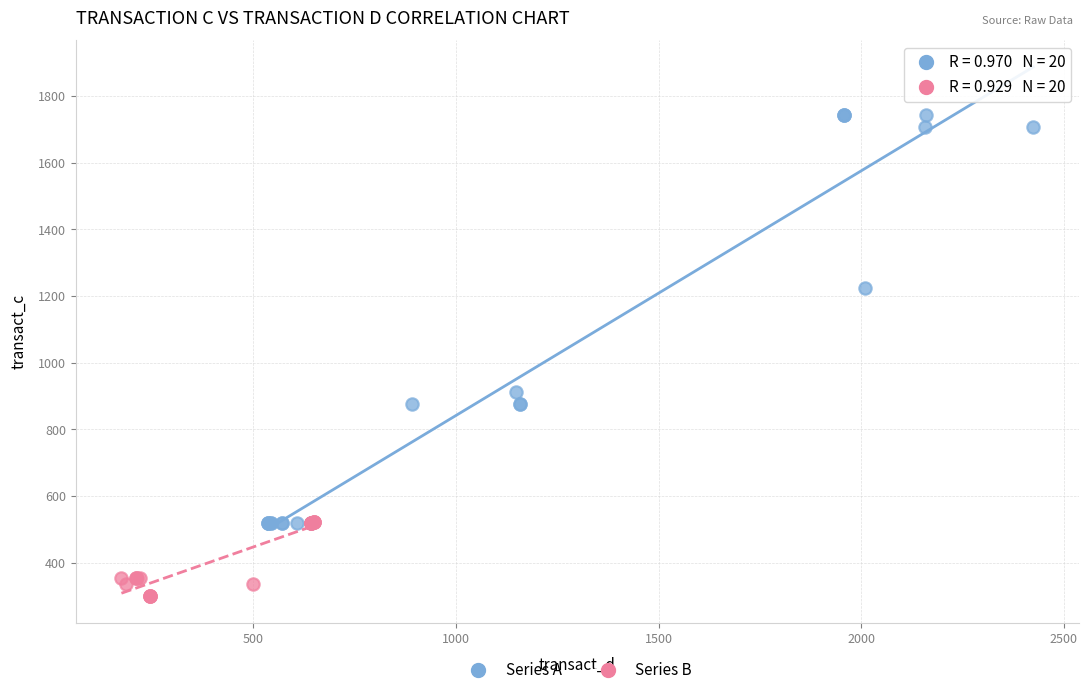

Which series contains the lowest Y value?

Series B